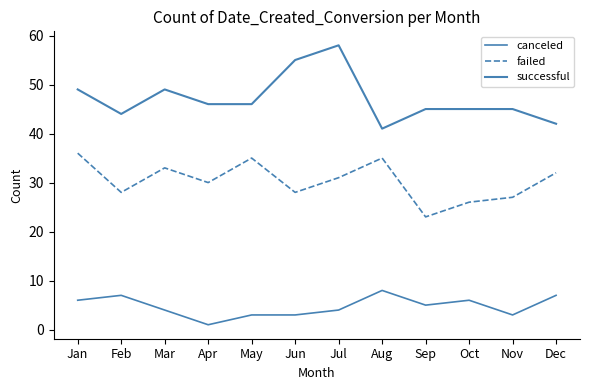

Rank the categories by failed value from lowest to highest.

Sep, Oct, Nov, Feb, Jun, Apr, Jul, Dec, Mar, May, Aug, Jan